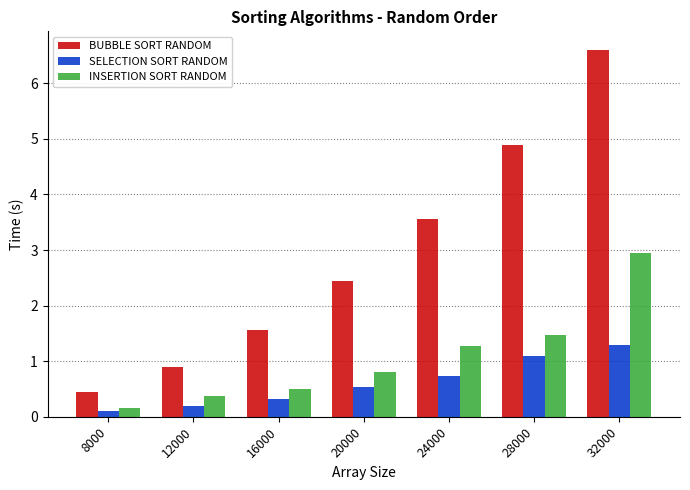

List the series in order of their peak value, lowest first.

SELECTION SORT RANDOM, INSERTION SORT RANDOM, BUBBLE SORT RANDOM